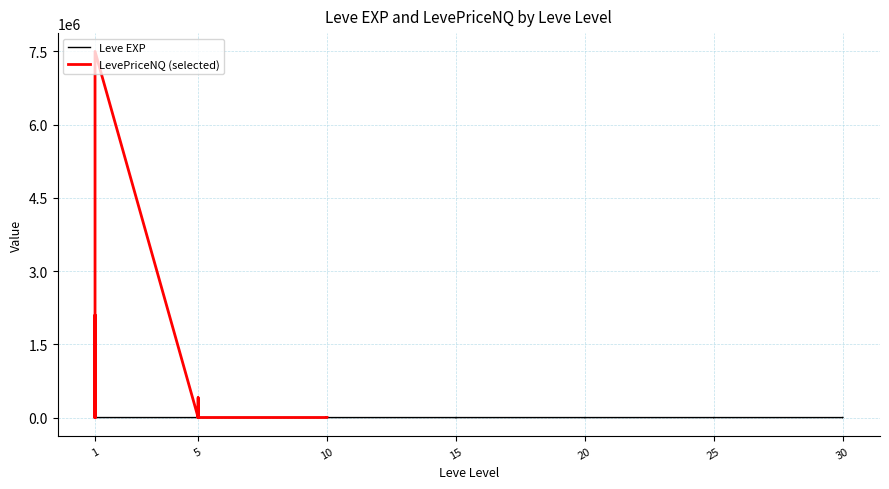

Is it true that the value at 15 is 3?

False